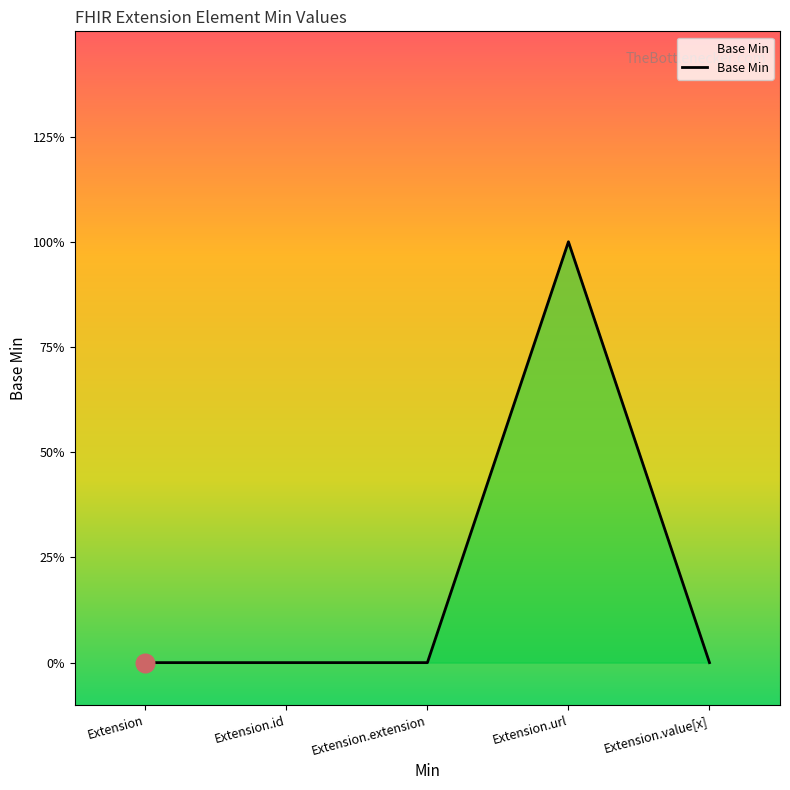

Is this an area chart (filled region under the line)?

Yes